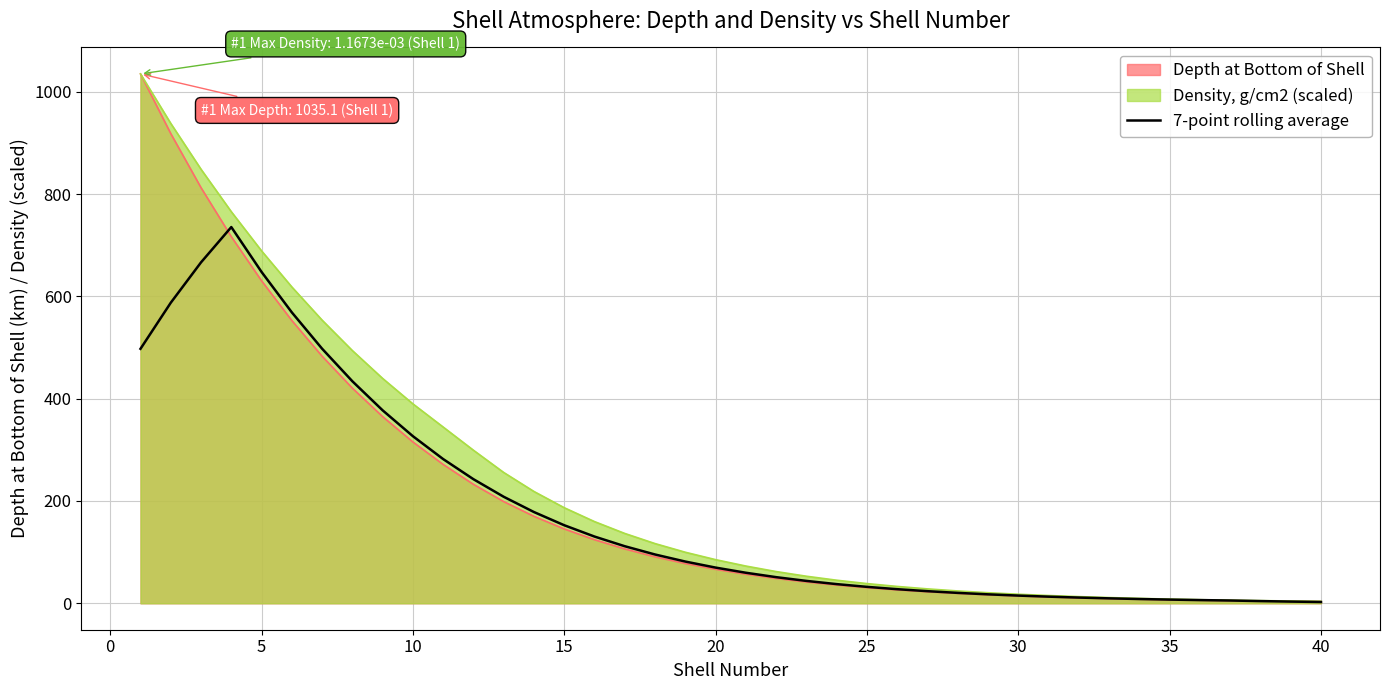

List the series in order of their overall mean, lowest first.

7-point rolling average, Depth at Bottom of Shell, Density, g/cm2 (scaled)